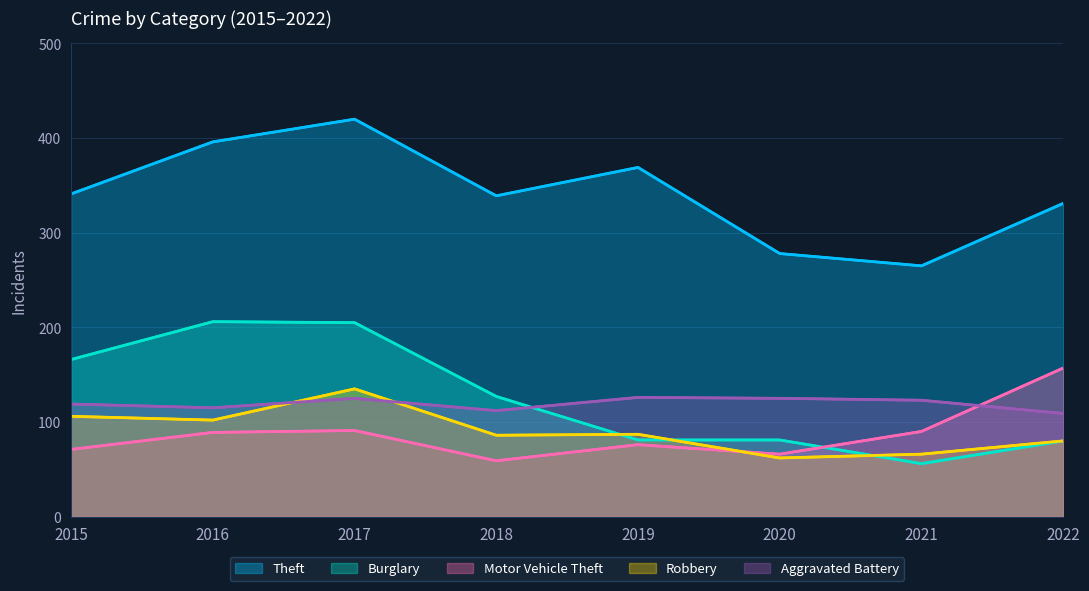

What value does the Theft series have at 2020, to the nearest 50?

300